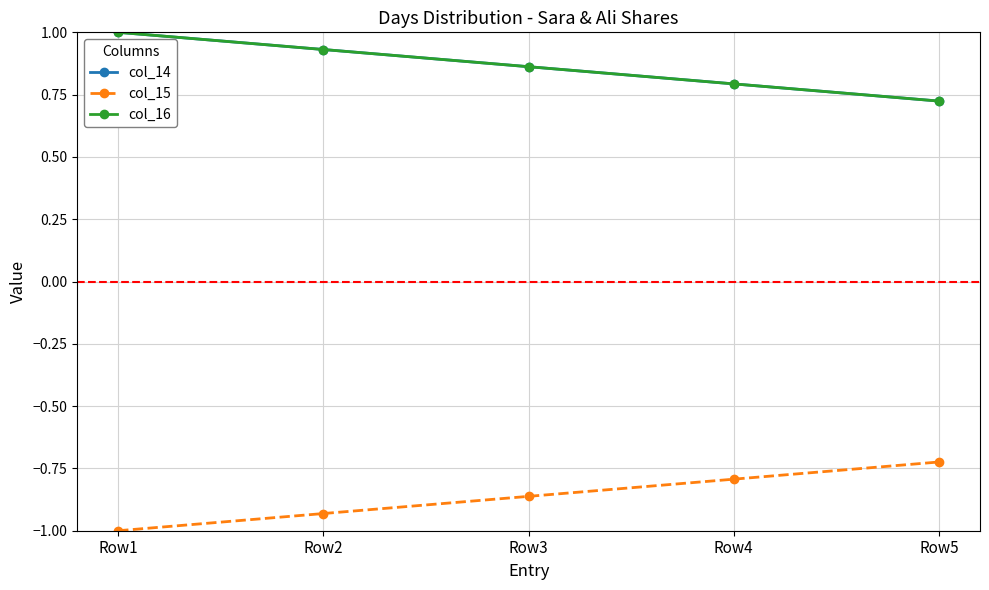

Does the chart have visible grid lines?

Yes